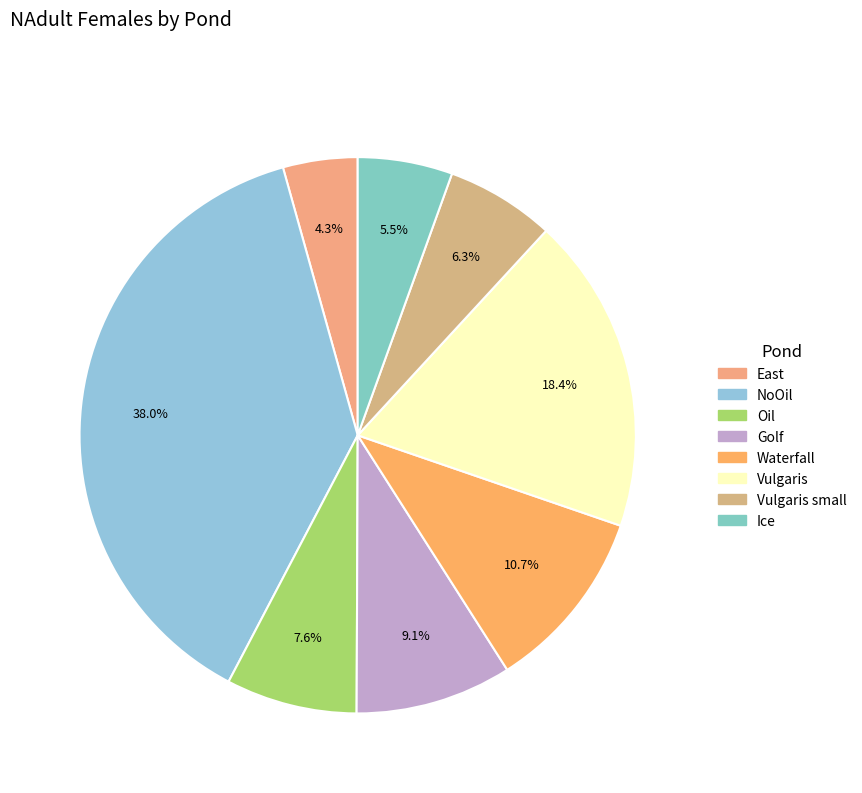

To the nearest percent, what is the difference between the NoOil and Waterfall slice percentages?

27%